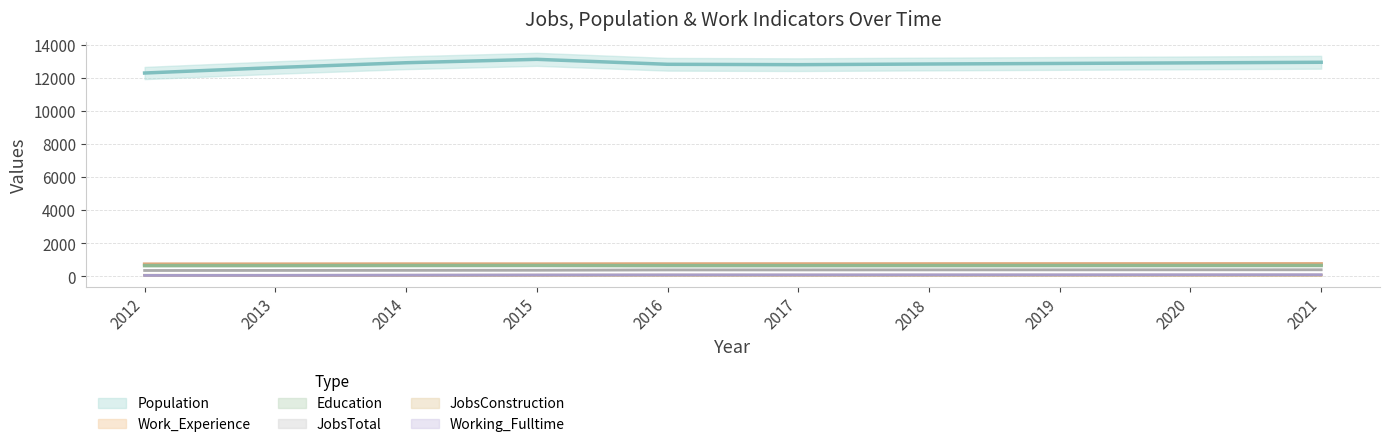

What is the maximum value for Work_Experience?

740